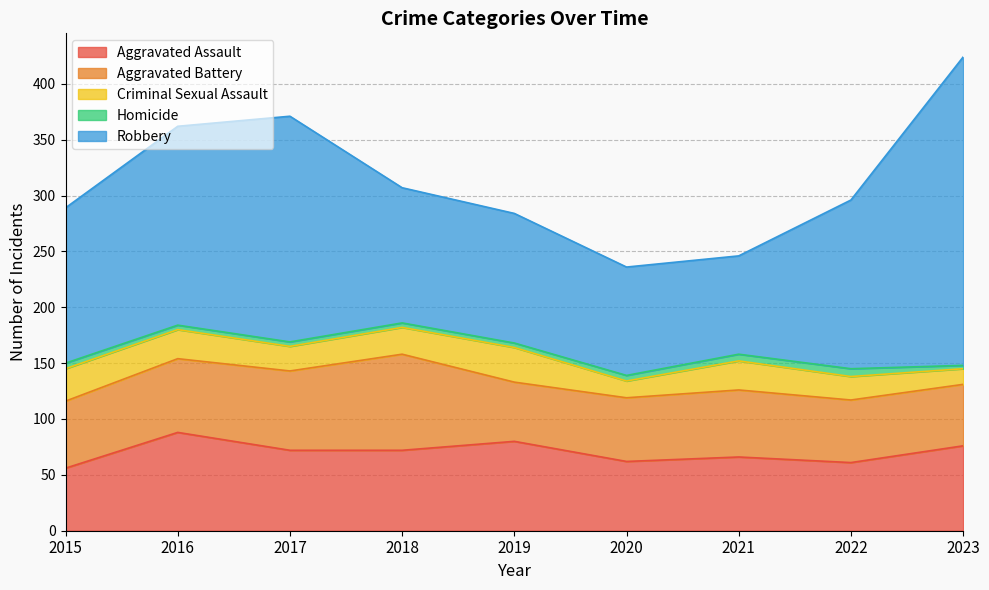

True or false: Aggravated Assault has a value of 17 at 2020.

False